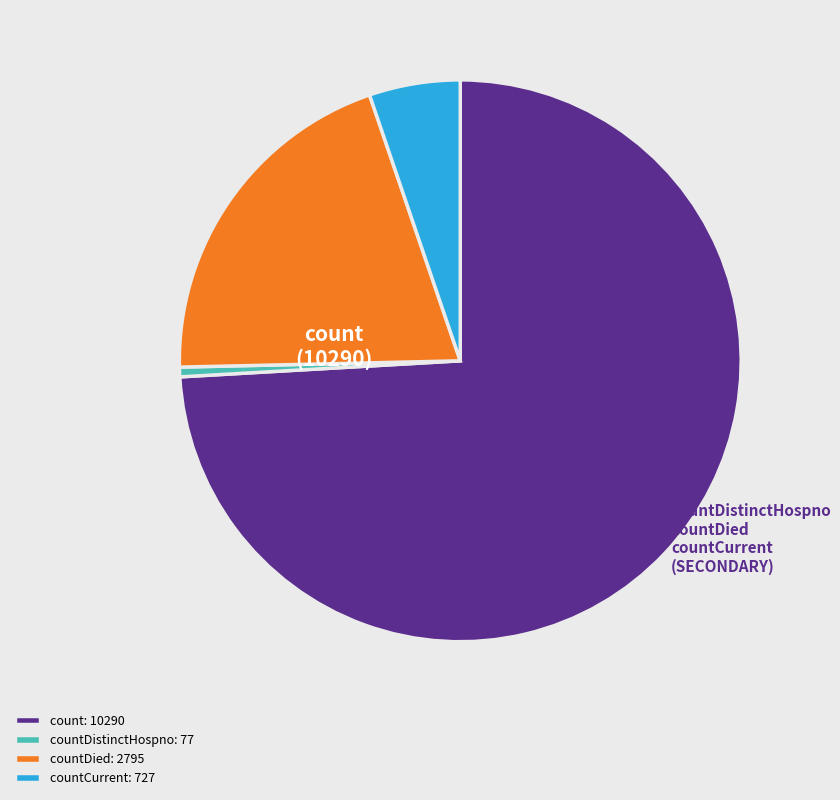

The countDistinctHospno: 77 slice represents 8% of the pie. True or false?

False